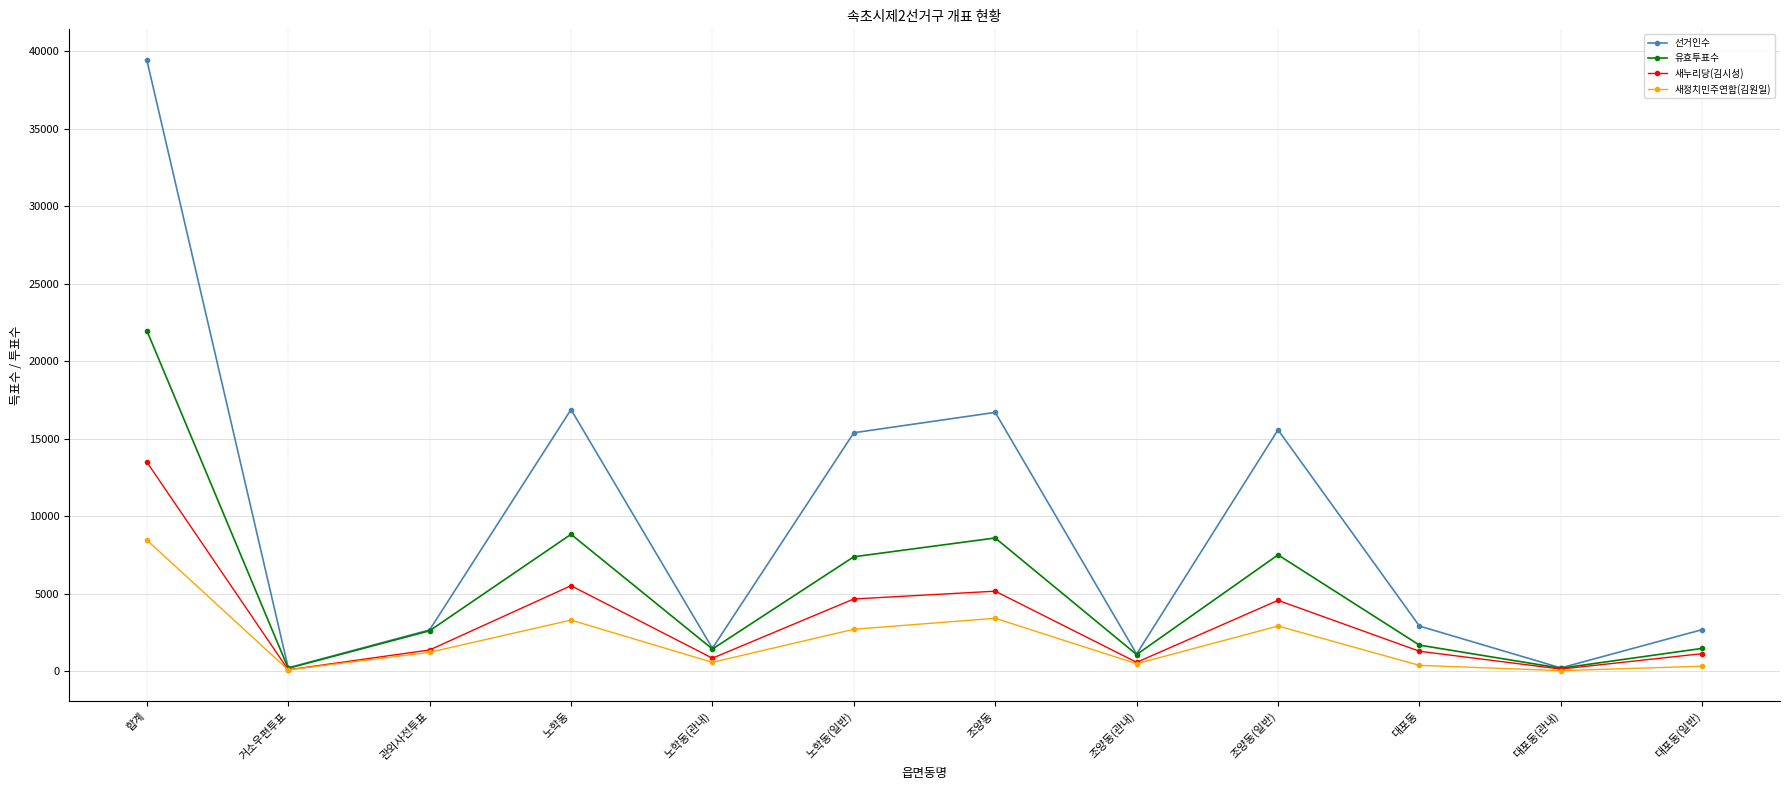

What is the difference between the maximum and minimum values in the 새누리당(김시성) series?

13405